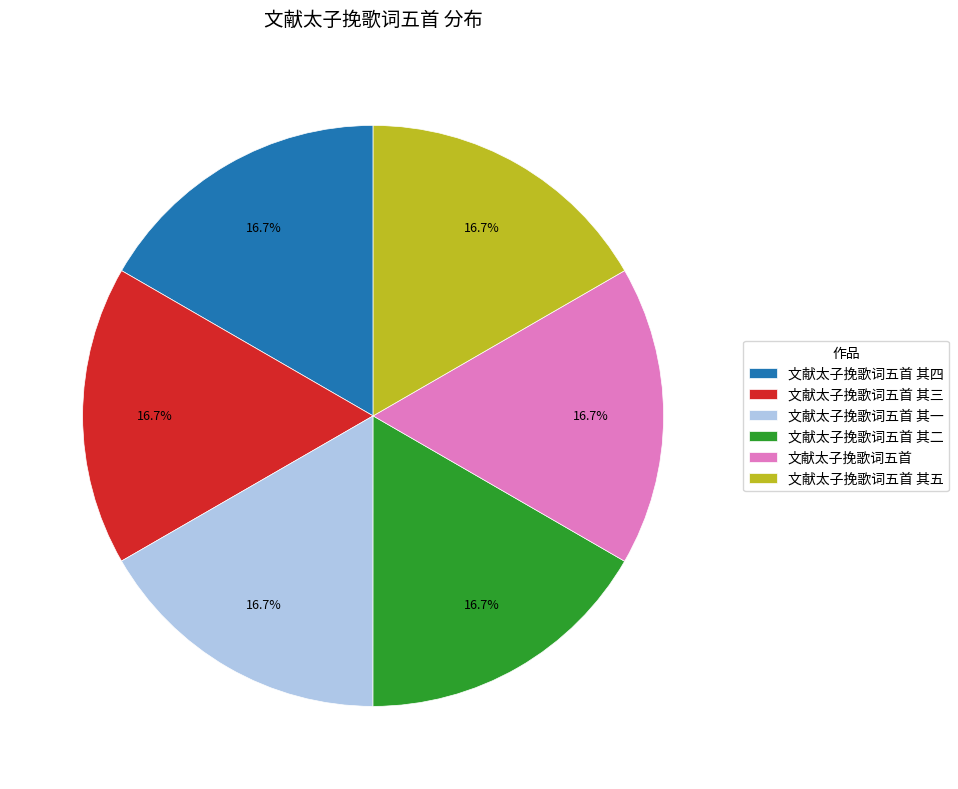

What is the total percentage of 文献太子挽歌词五首 其二 and 文献太子挽歌词五首 其三?

33.3%